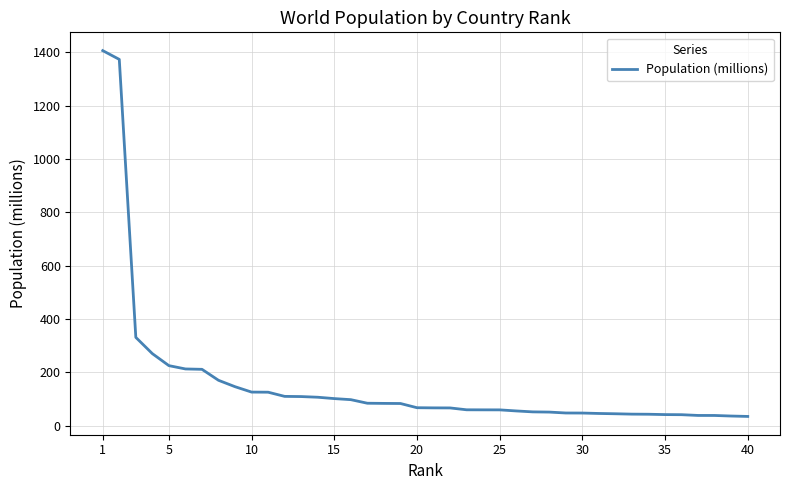

What is the greatest value displayed?

1406.8